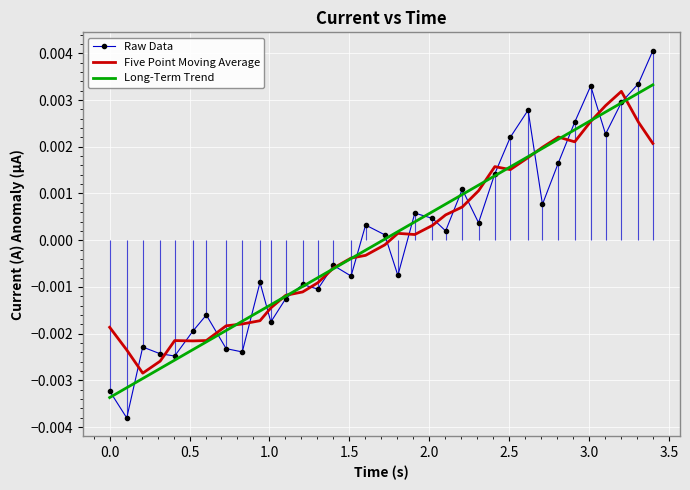

Which series has the largest total across all categories?

Raw Data